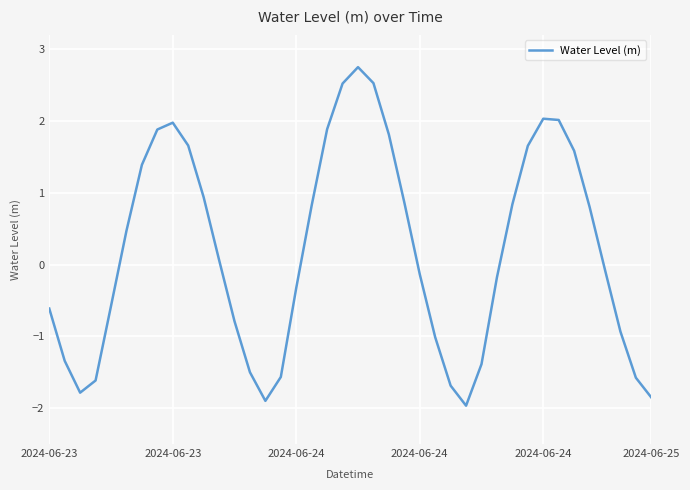

What is the maximum value shown in the chart?

2.8